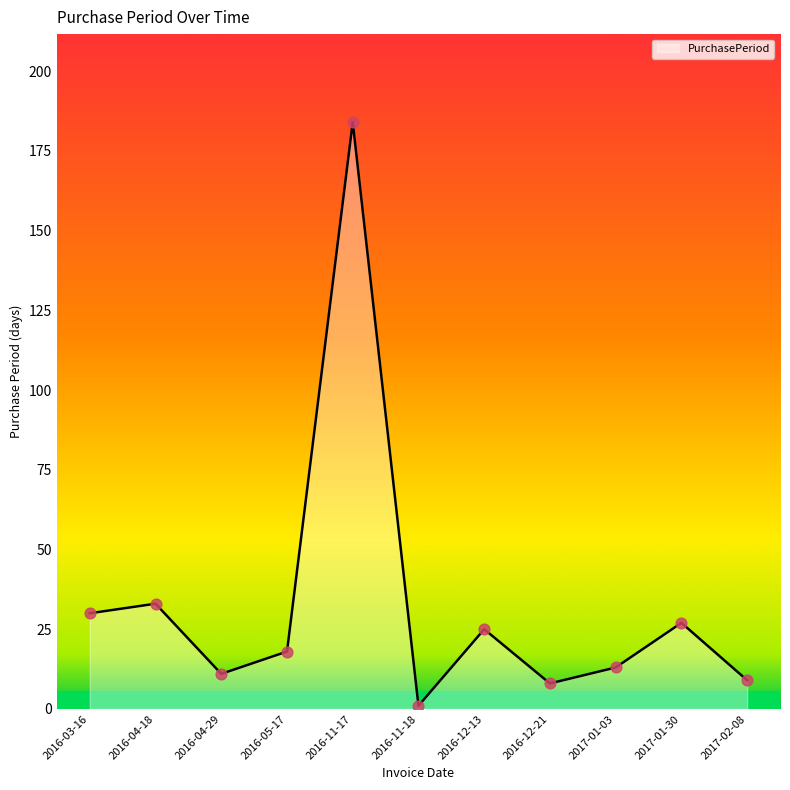

What is the change in value from 2016-04-18 to 2016-11-18?

-32